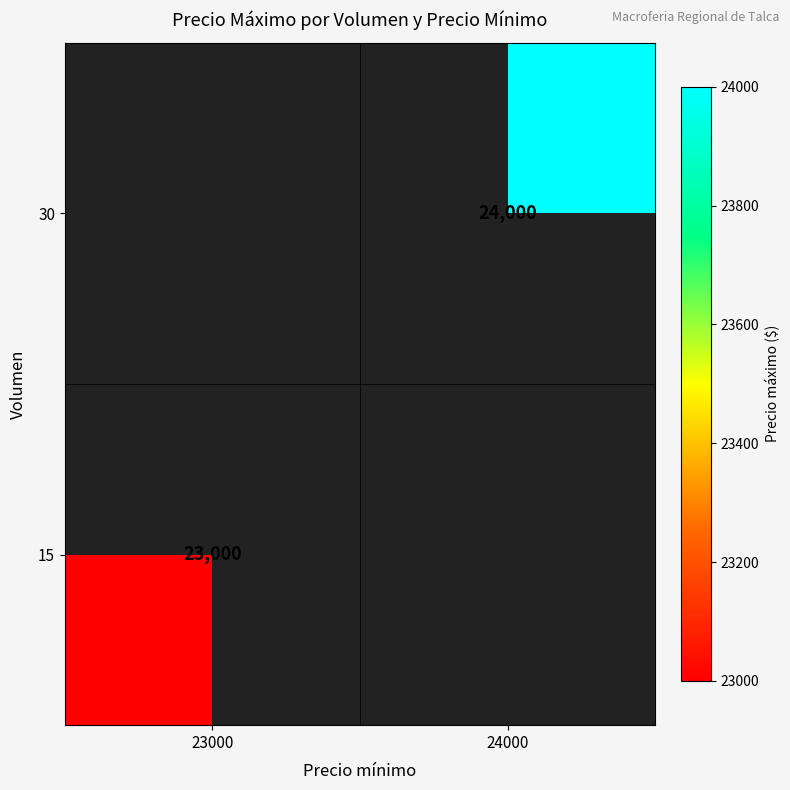

Is the value of 30 at 24000 greater than the value of 15 at 23000?

Yes